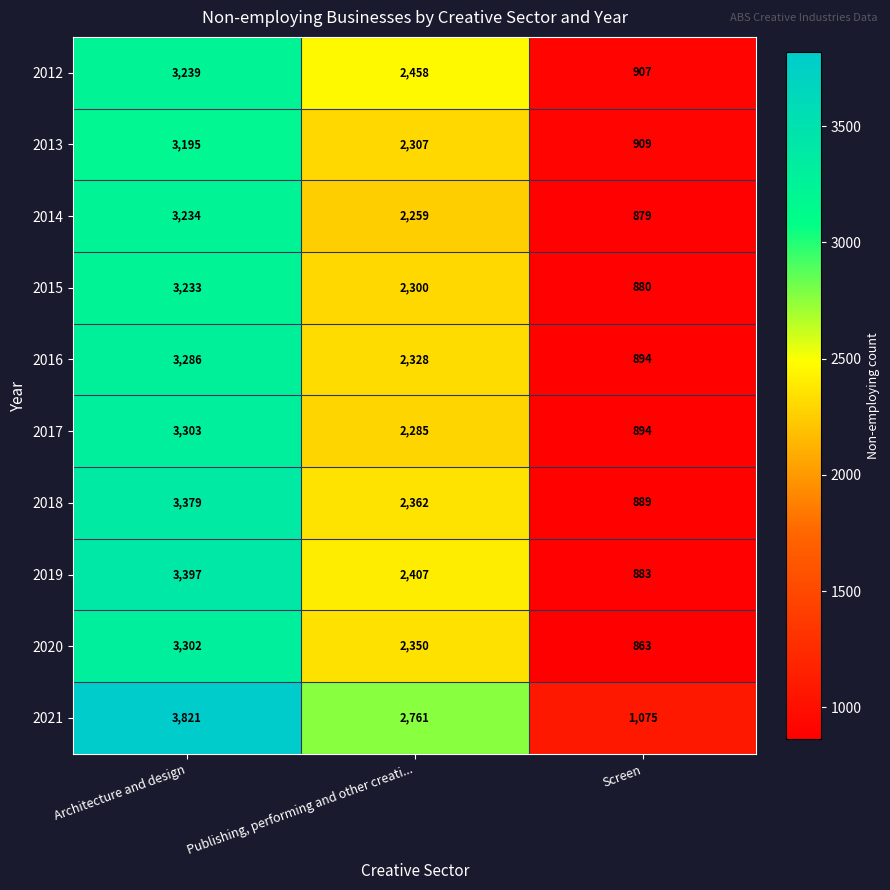

List the labels in order of 2021 value, largest first.

Architecture and design, Publishing, performing and other creati..., Screen